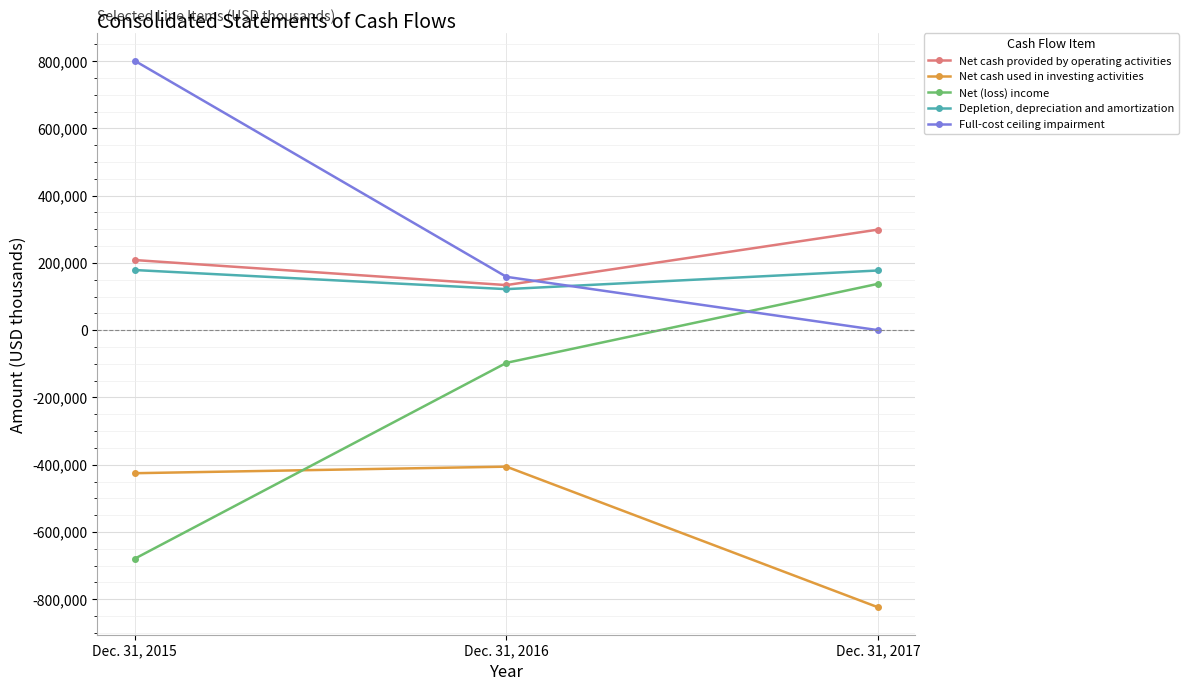

Which series changed the most between Dec. 31, 2016 and Dec. 31, 2017?

Net cash used in investing activities